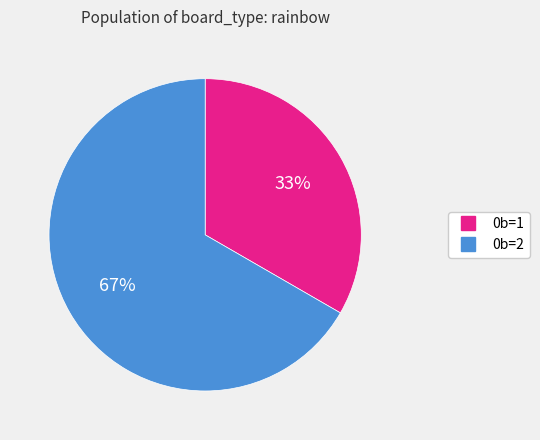

Is there any slice that represents more than half of the pie?

Yes